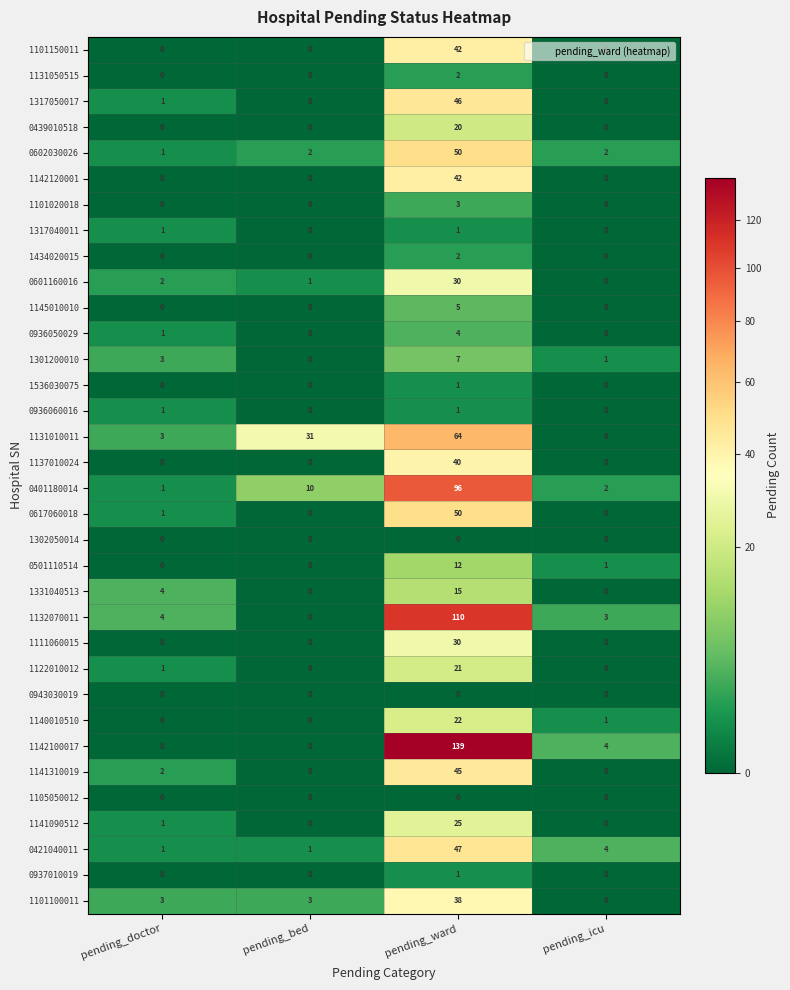

The value of 0421040011 at pending_doctor is 1. True or false?

True